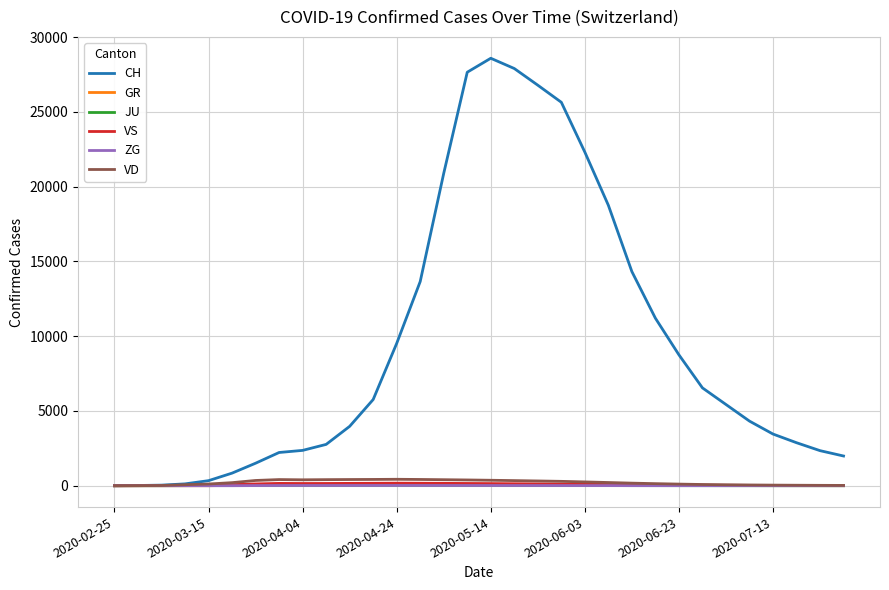

How many values in the JU series are below 10?

16